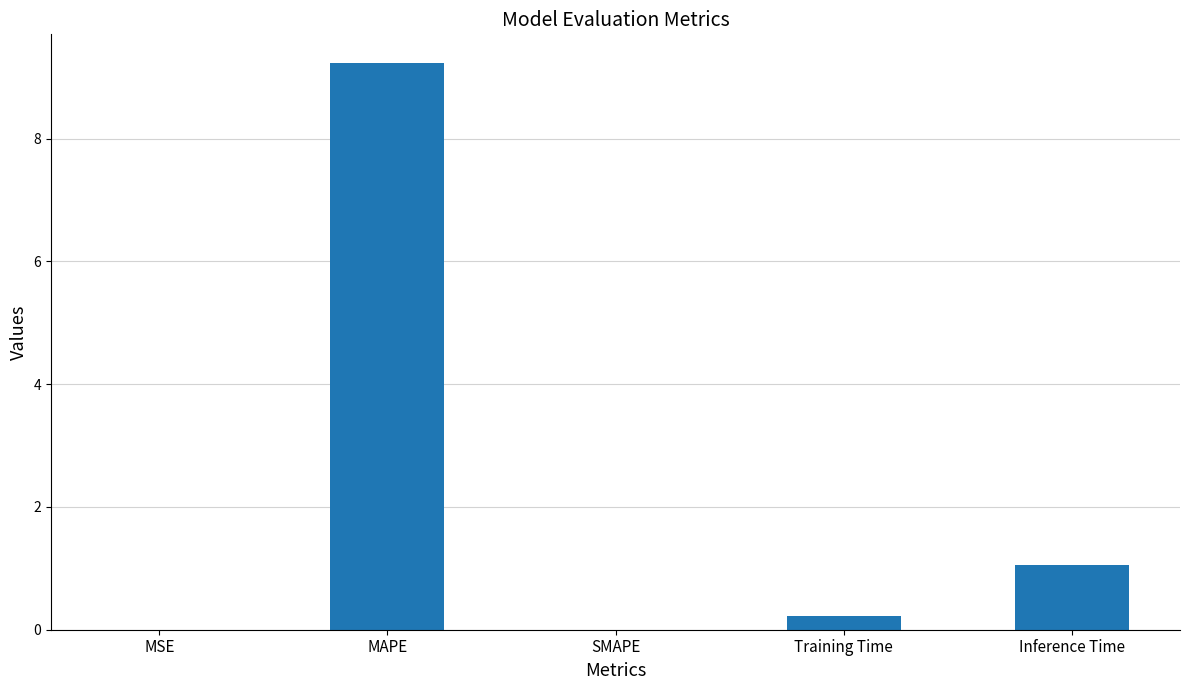

True or false: the data shows 0.2 at Training Time.

True